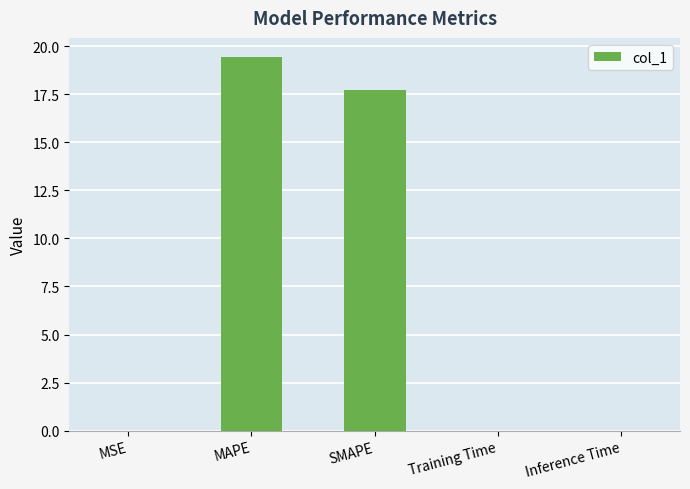

What is the greatest value displayed?

19.5